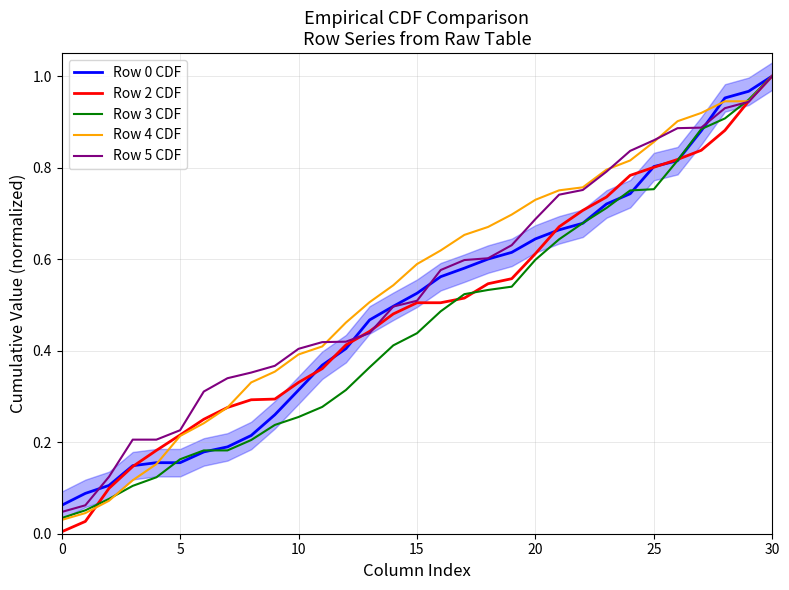

The value of Row 2 CDF at 10 is 0.5. True or false?

False